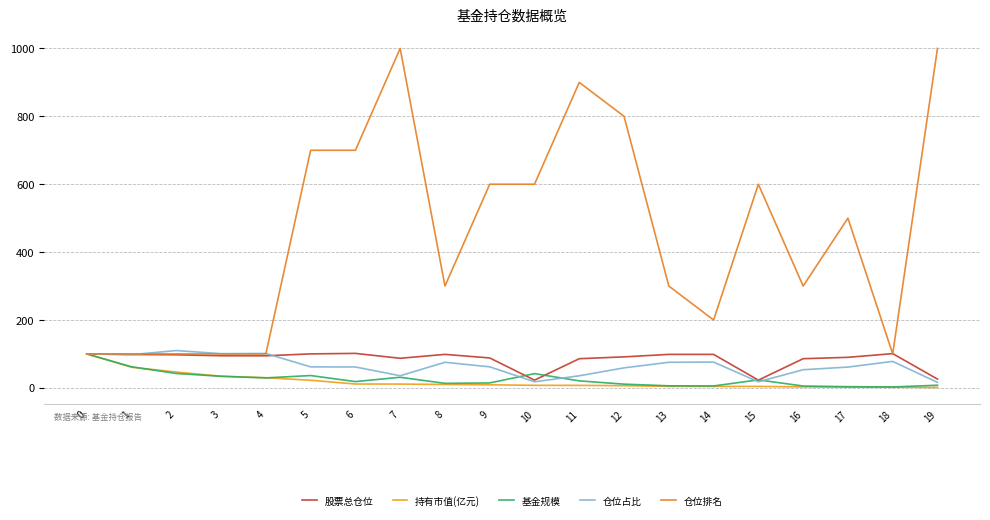

What is the sum of the 仓位排名 values at 0 and 12?

900.0